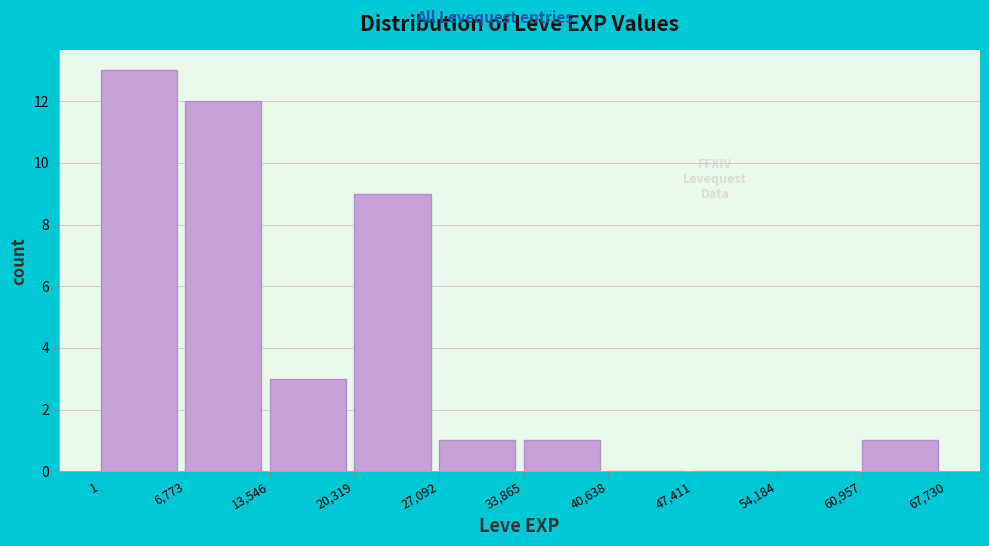

What is the height of the bar covering 20,319 to 27,092 on the x-axis? The values are not printed on the chart, so give them approximately, as read against the axis.

9